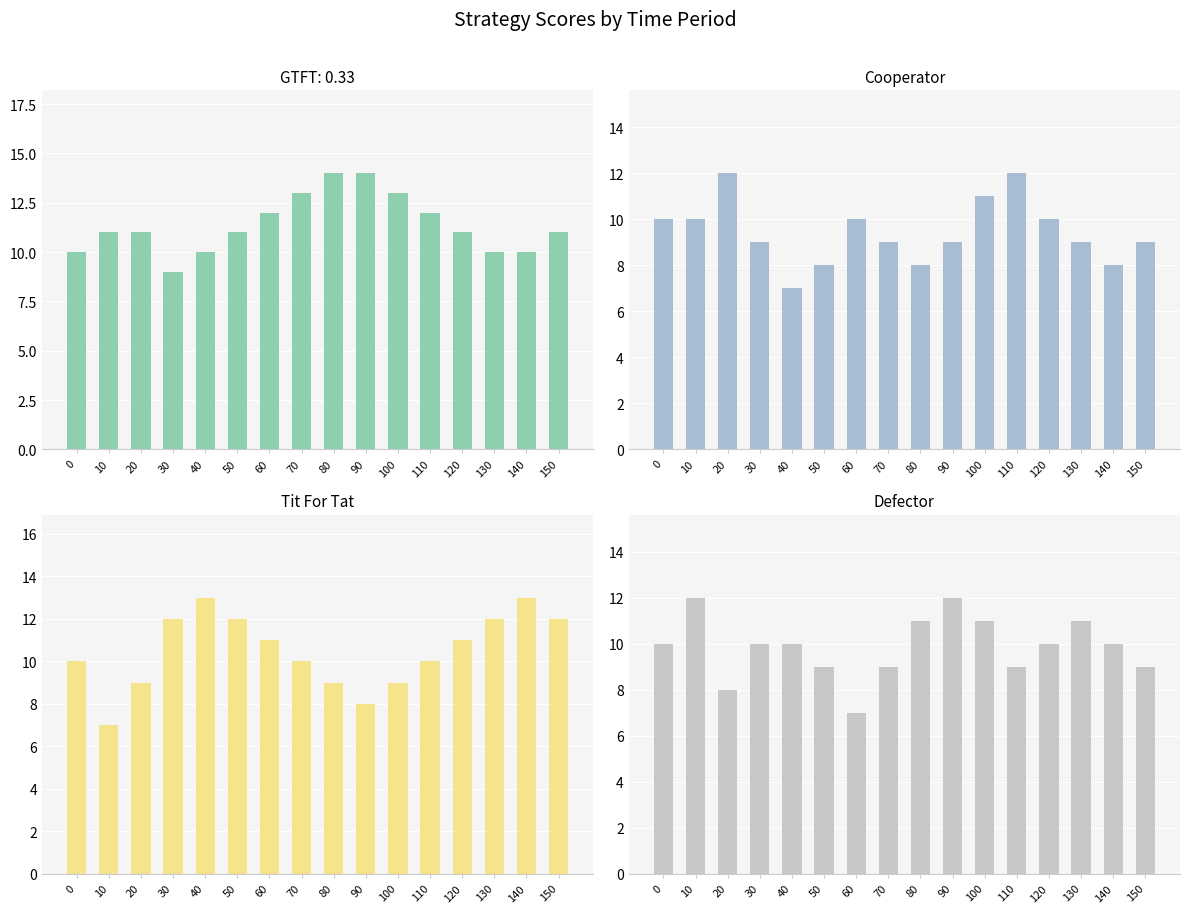

What is the difference between the maximum and minimum values in the Tit For Tat series?

6